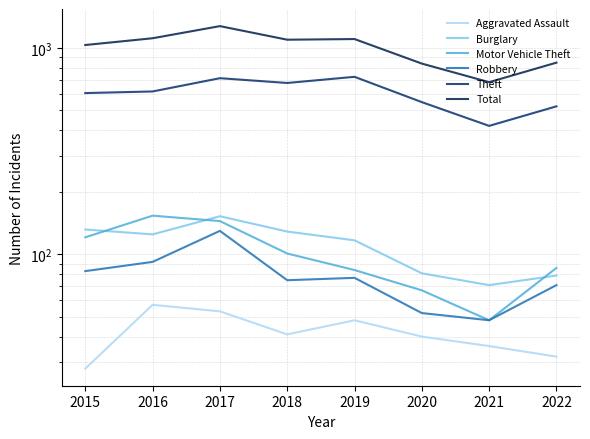

Which series has the largest total across all categories?

Total